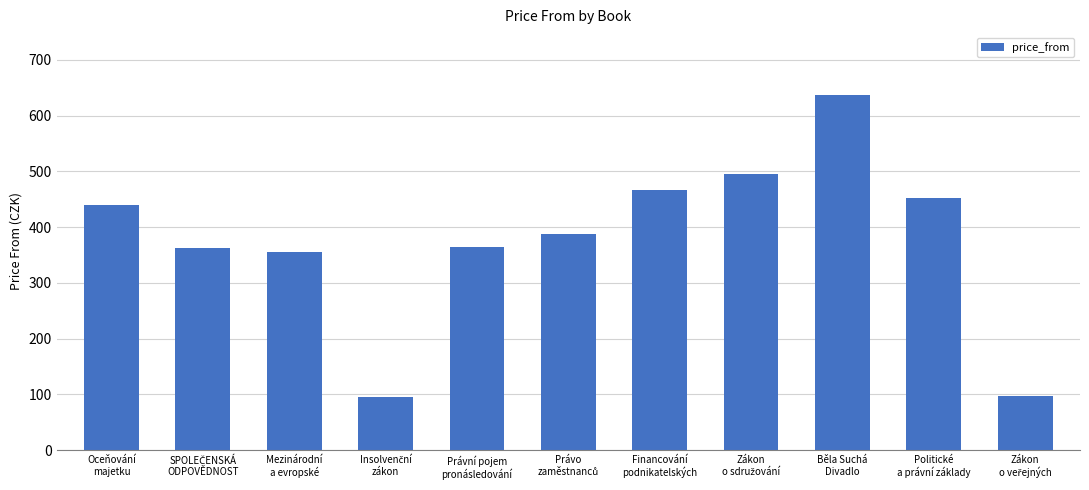

What is the value of the 1st bar from the left?

440